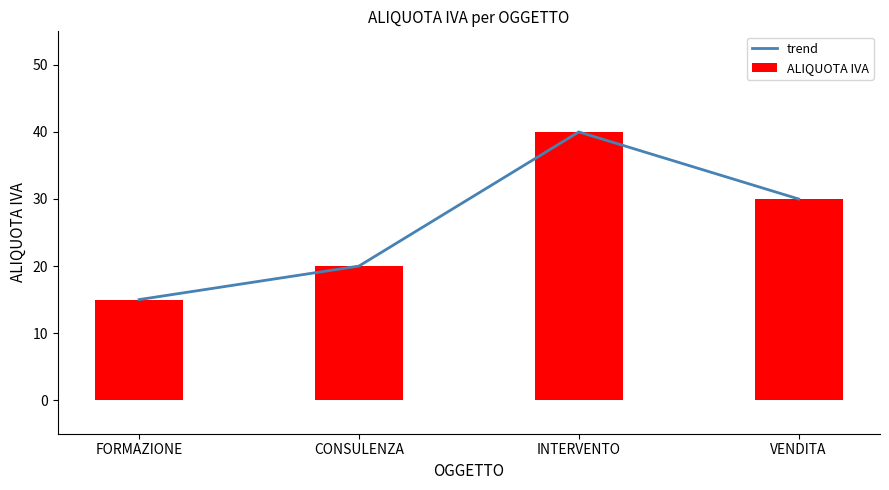

What is the sum of all trend values?

105